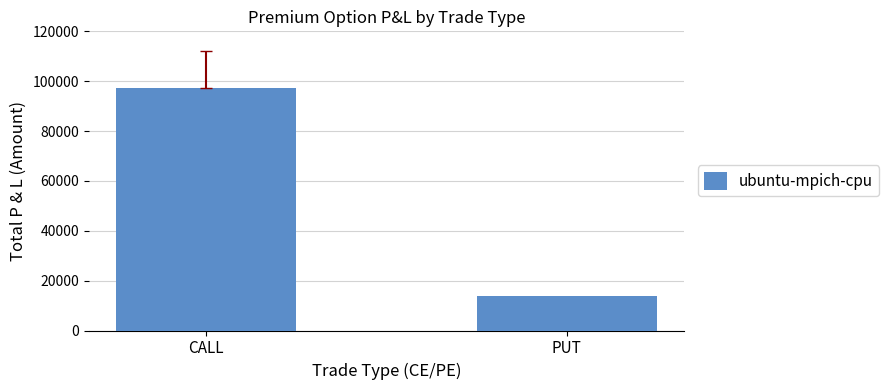

The value at PUT is 13974.0. True or false?

True